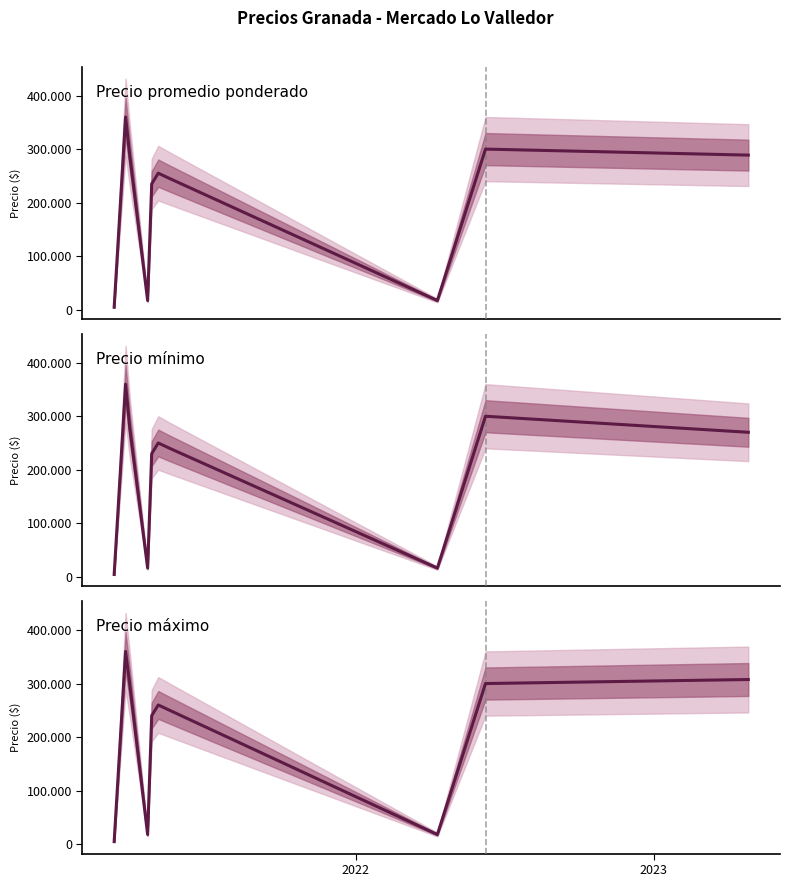

What is the minimum value for Precio mínimo?

4000